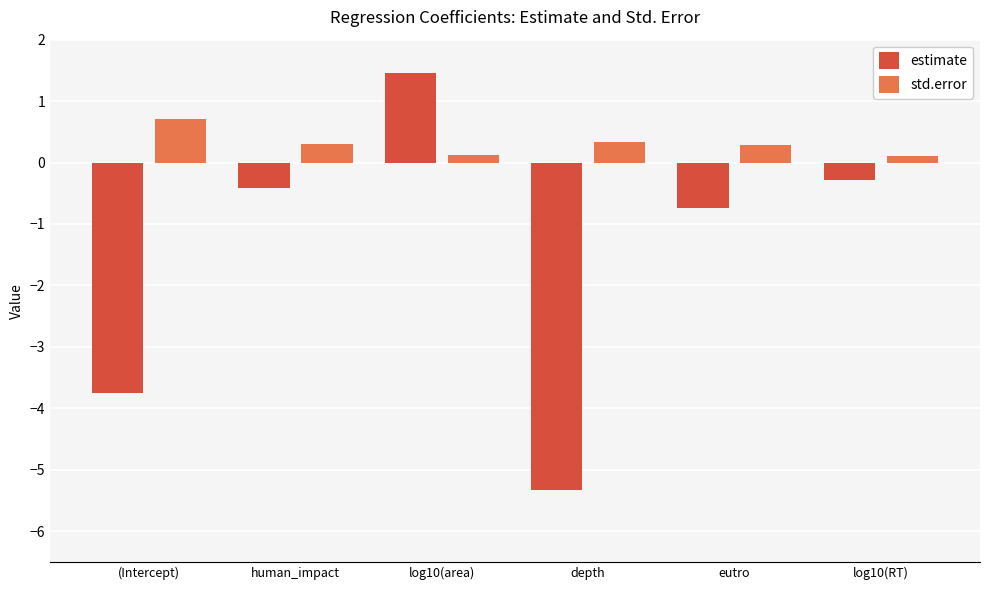

At how many categories does at least one series exceed -4?

6